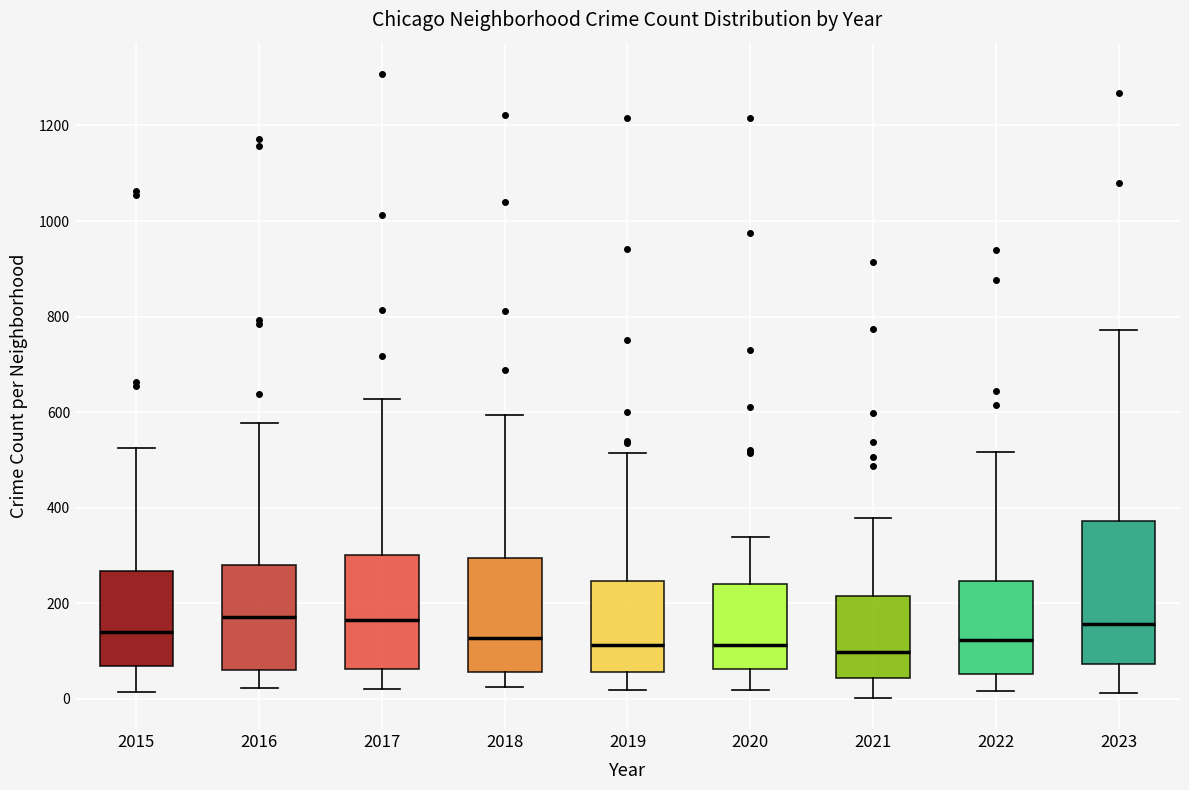

Reading left to right, transcribe this box plot: for each box, give where its median line is, the range the box spans, and where its two whiskers end, as read against the y-axis. The values are not printed on the chart, so give them approximately, as read against the axis.

2015: median 140, box 60 to 260, whiskers 20 to 520
2016: median 180, box 60 to 280, whiskers 20 to 580
2017: median 160, box 60 to 300, whiskers 20 to 620
2018: median 120, box 60 to 300, whiskers 20 to 600
2019: median 120, box 60 to 240, whiskers 20 to 520
2020: median 120, box 60 to 240, whiskers 20 to 340
2021: median 100, box 40 to 220, whiskers 0 to 380
2022: median 120, box 60 to 240, whiskers 20 to 520
2023: median 160, box 80 to 380, whiskers 20 to 780